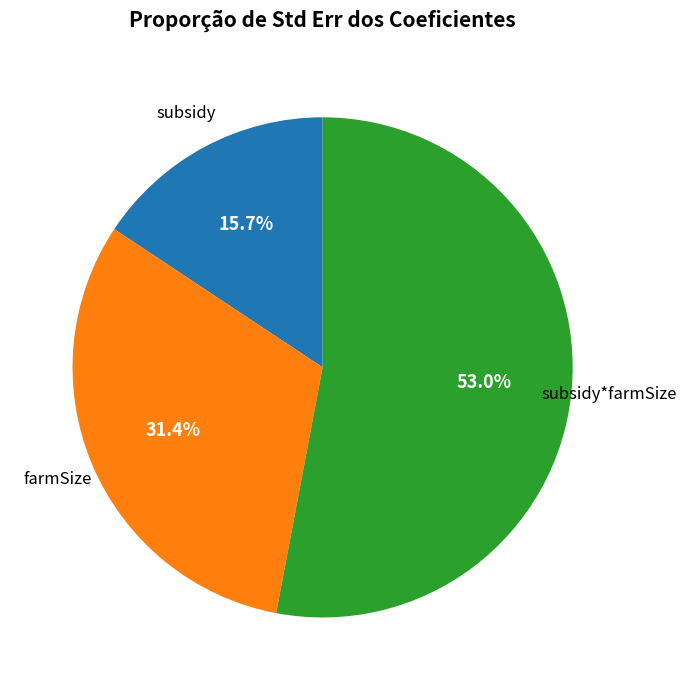

Is there a majority slice in this chart?

Yes